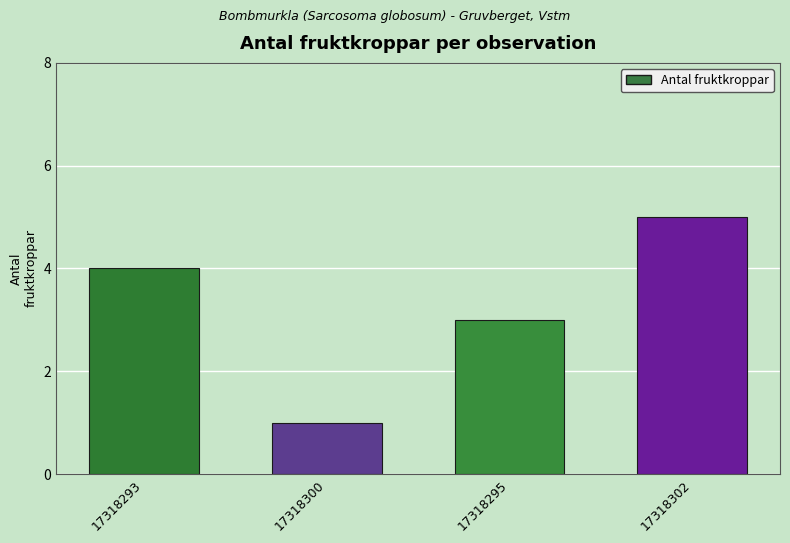

True or false: the data shows 5 at 17318302.

True